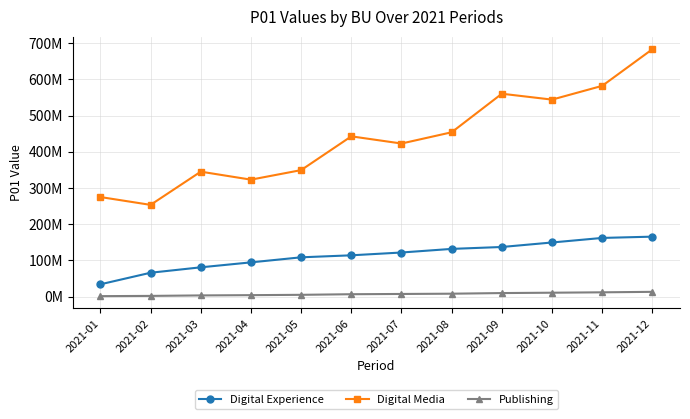

What are all the series names shown in the legend?

Digital Experience, Digital Media, Publishing